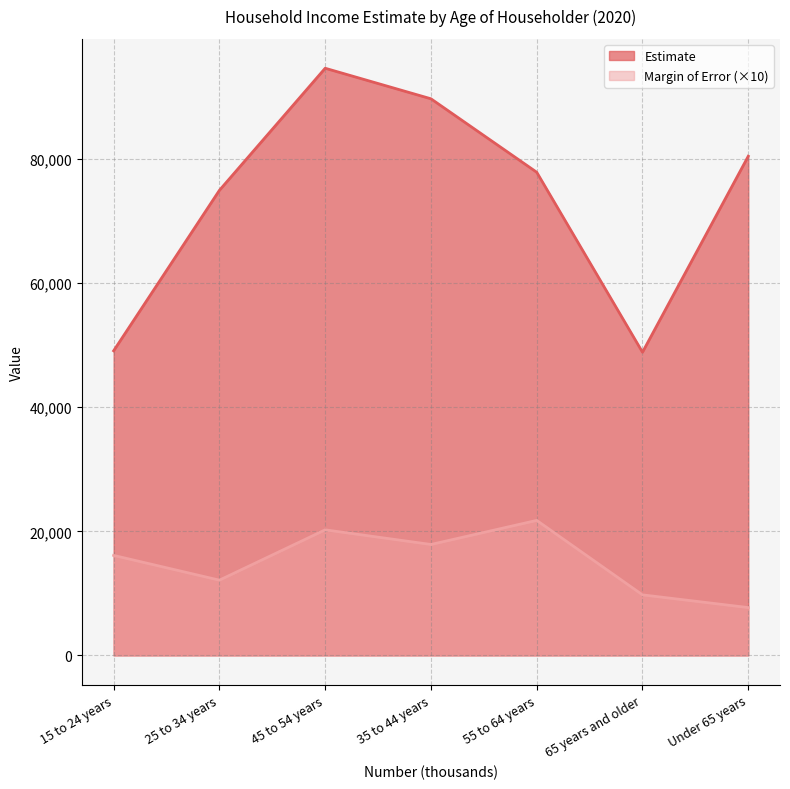

What is the total value across all series at 65 years and older?

58626